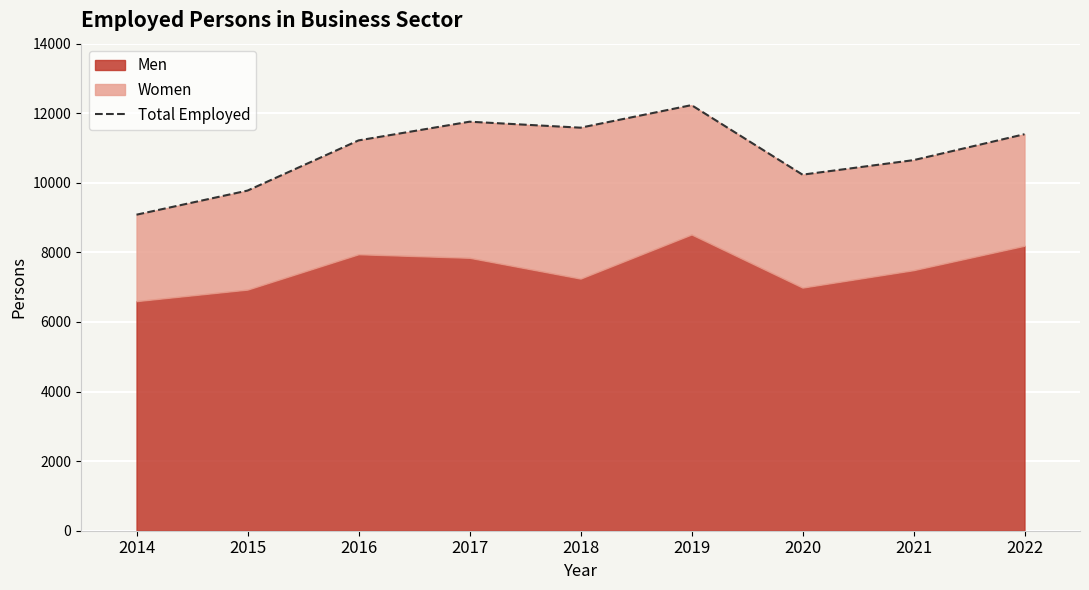

Rank the categories by value from lowest to highest.

2014, 2015, 2020, 2021, 2016, 2022, 2018, 2017, 2019